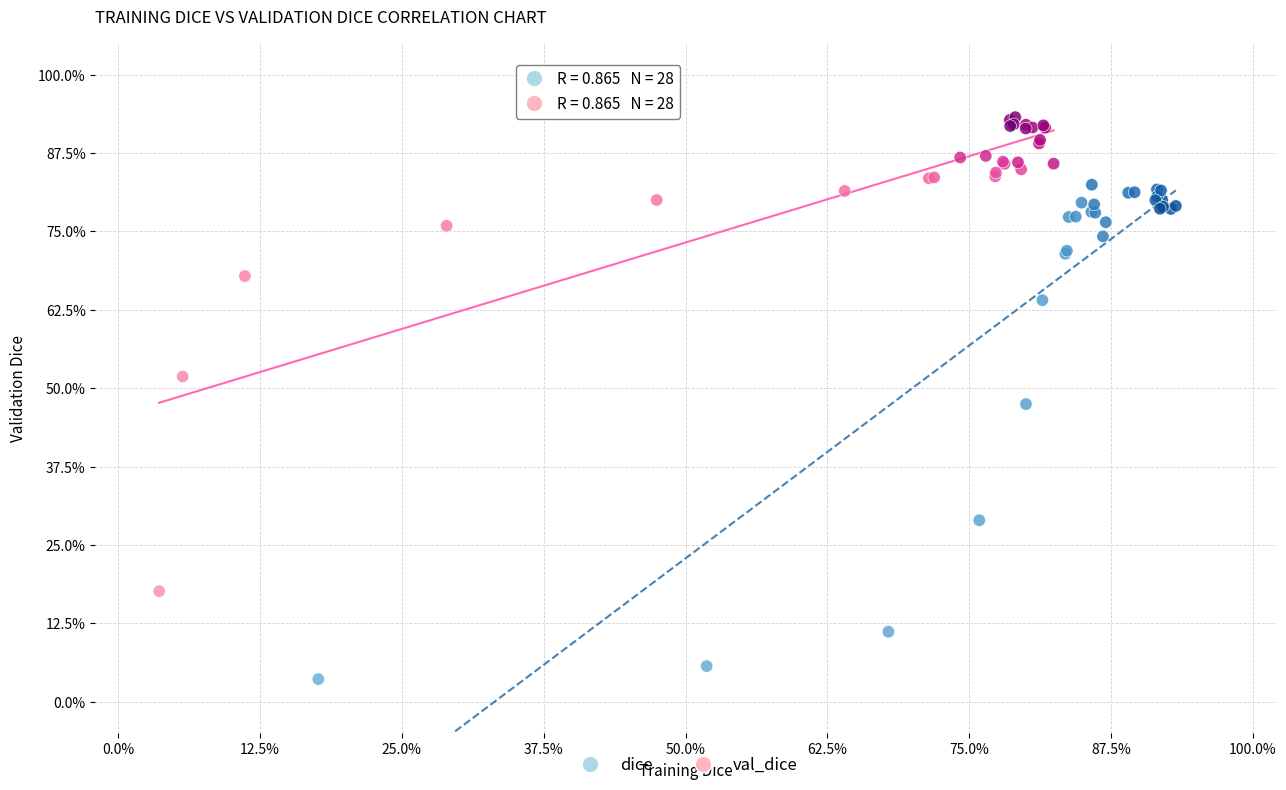

What are all the series names shown in the legend?

dice, val_dice